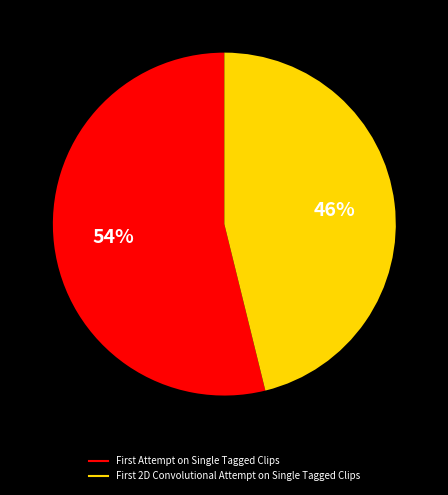

Which slice is the smallest?

First 2D Convolutional Attempt on Single Tagged Clips